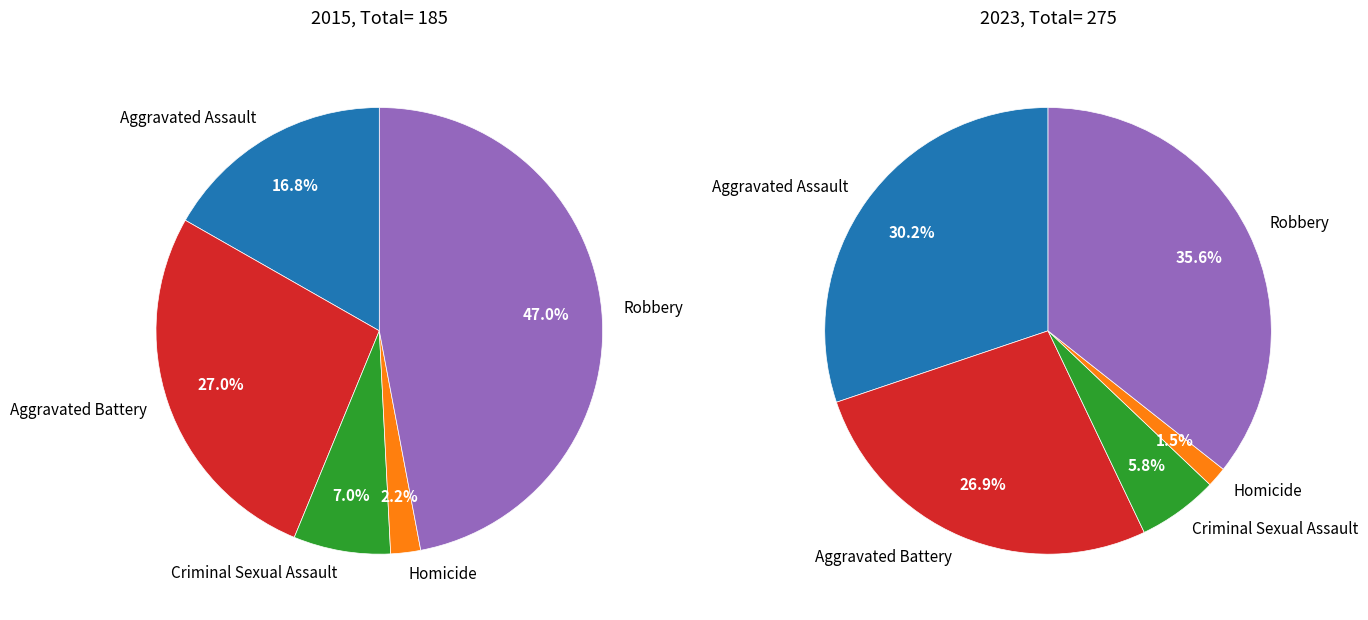

Rank the series at Aggravated Battery from lowest to highest value.

values_2015, values_2023